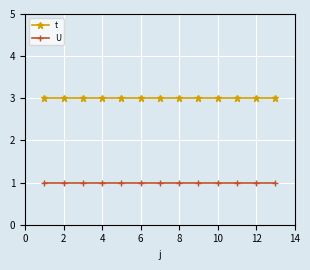

What is the highest value of the t series?

3